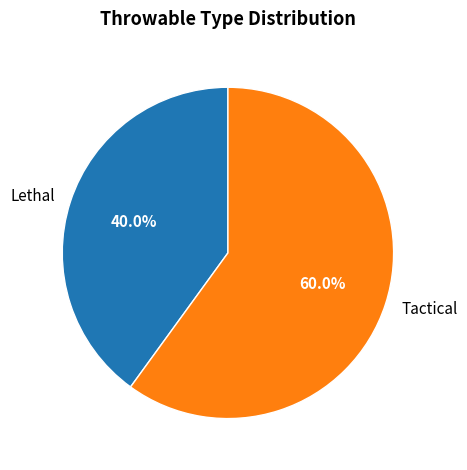

What percentage is NOT represented by Lethal?

60.0%